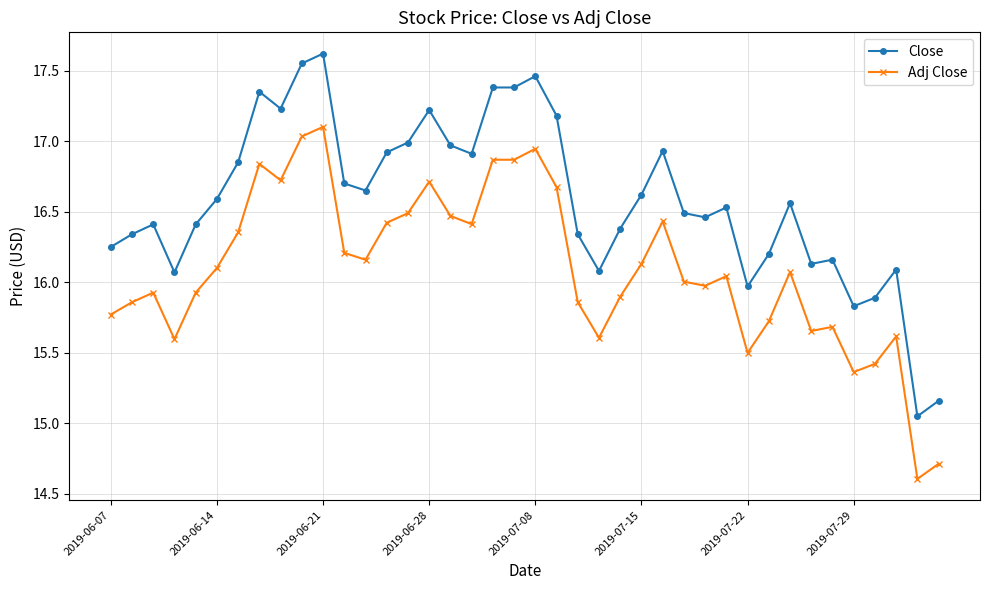

True or false: Close has more than 0 interior local peaks.

True